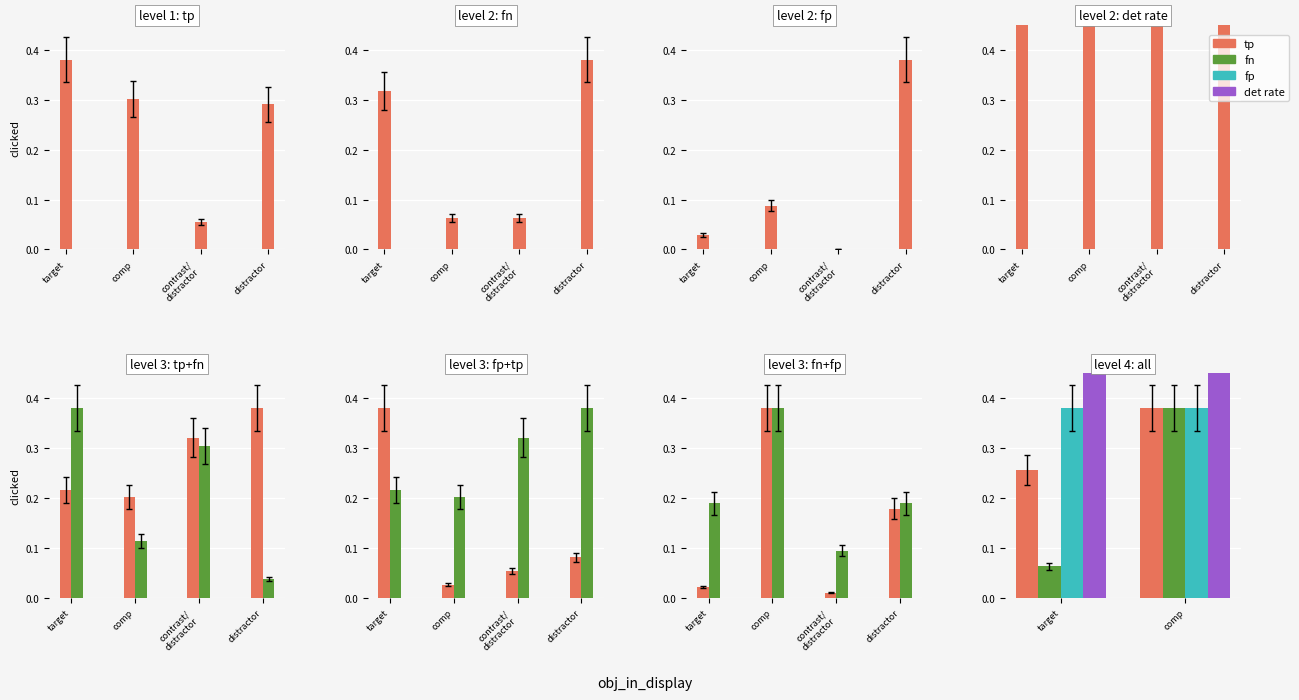

At which category is the sum across all series the highest?

comp